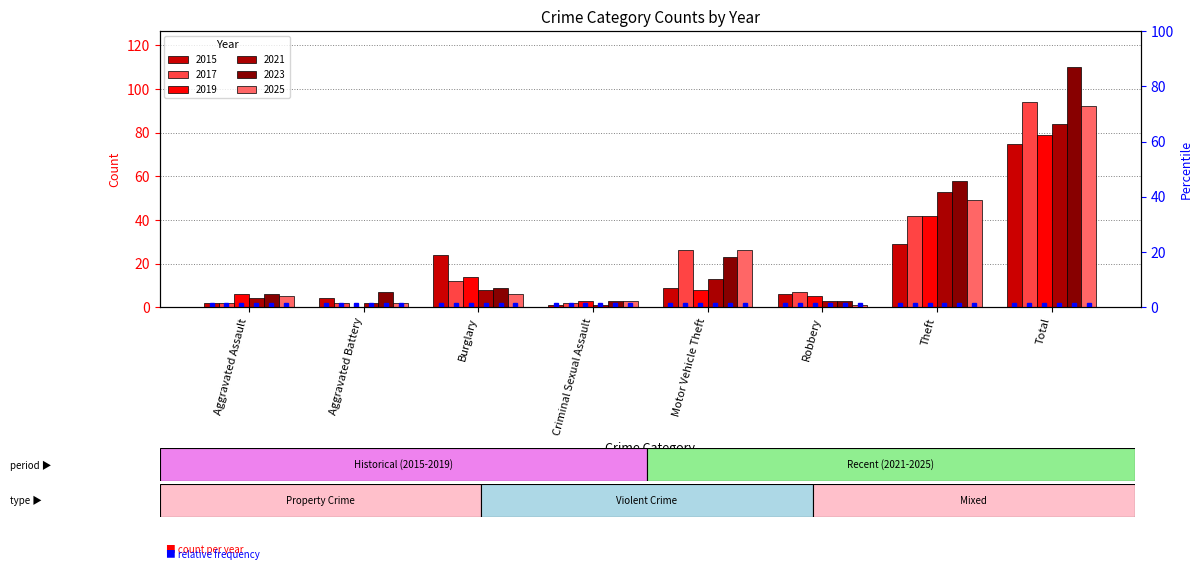

What are all the series names shown in the legend?

2015, 2017, 2019, 2021, 2023, 2025